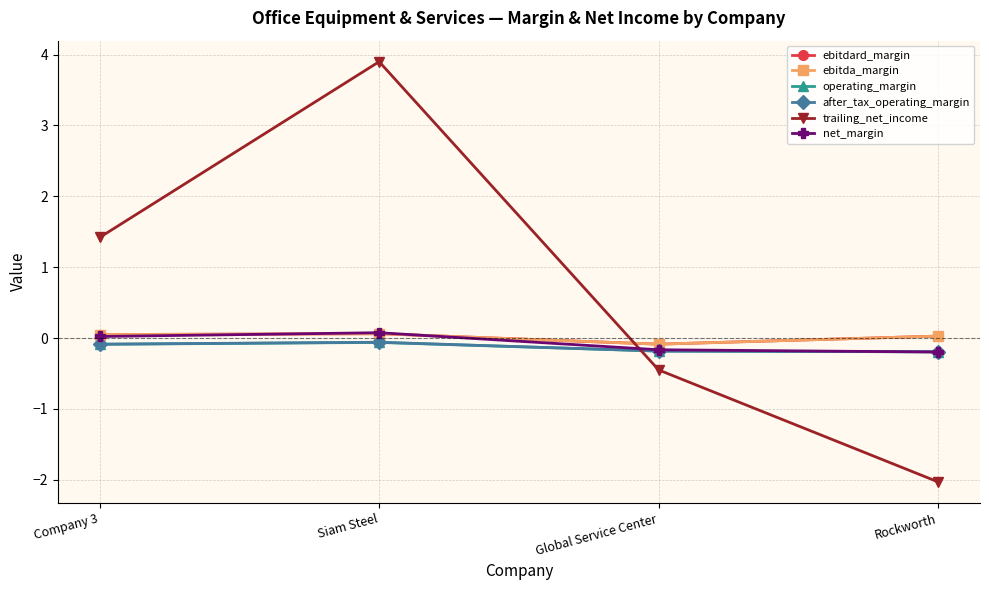

Which has a higher value, Rockworth or Siam Steel?

Siam Steel